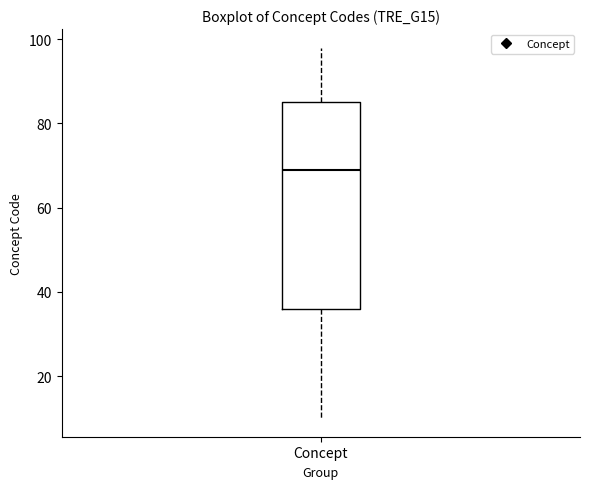

Transcribe this box plot: give where the median line is, the range the box spans, and where the two whiskers end, as read against the y-axis. The values are not printed on the chart, so give them approximately, as read against the axis.

median 70, box 36 to 86, whiskers 10 to 98